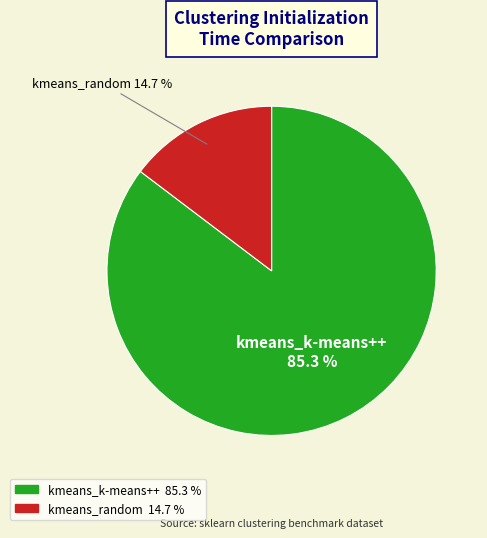

True or false: kmeans_k-means++ accounts for 85% of the total.

True